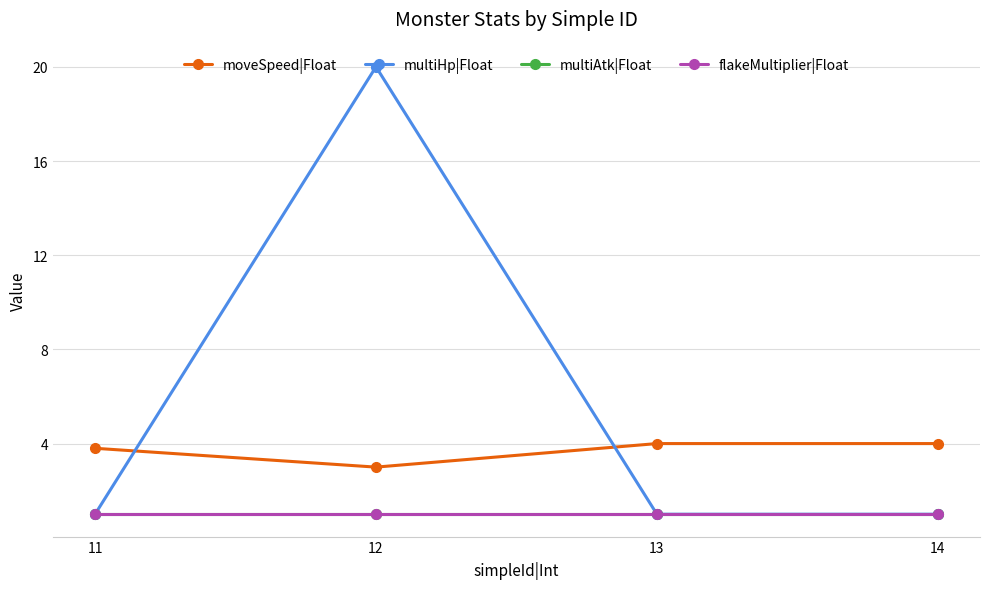

Is this an area chart (filled region under the line)?

No